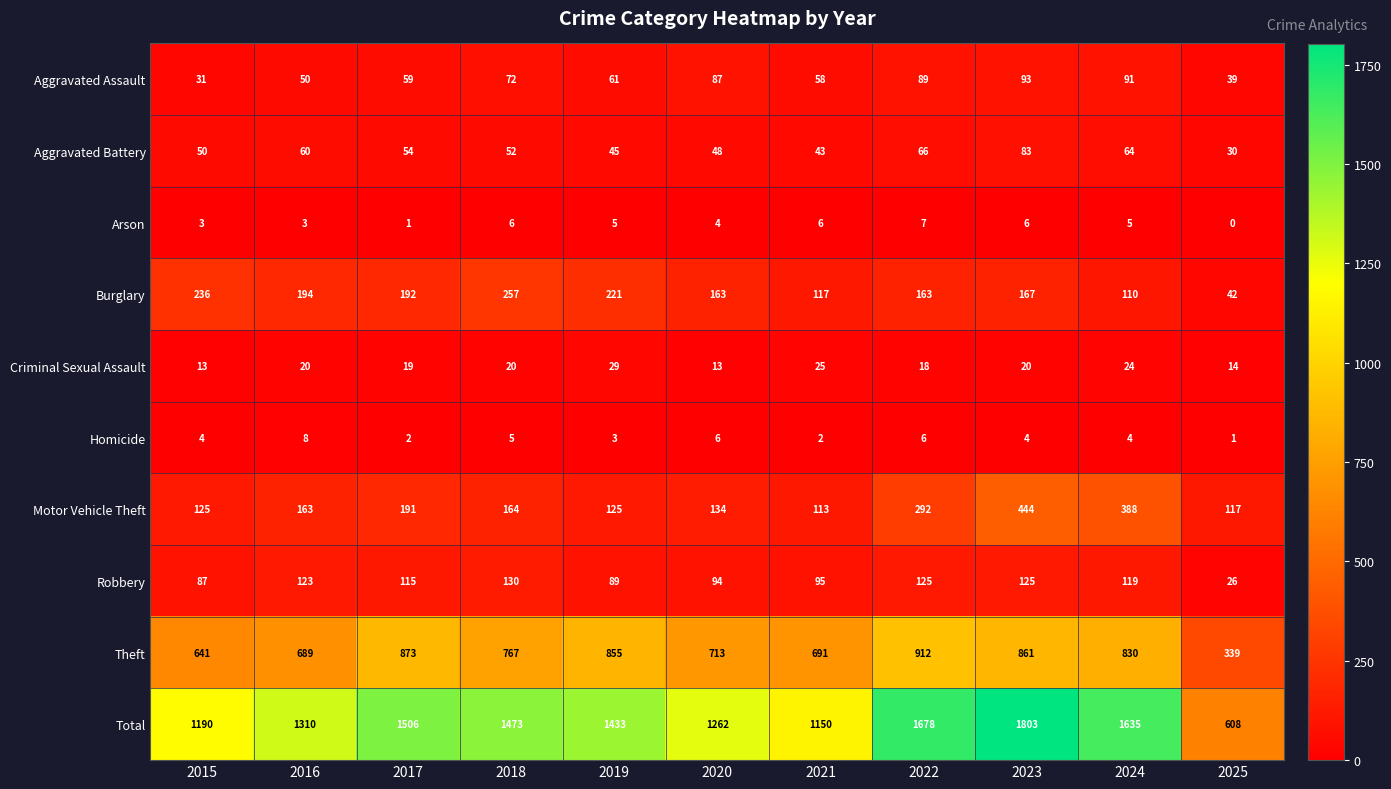

What is the difference between the maximum and minimum values in the Aggravated Battery series?

53